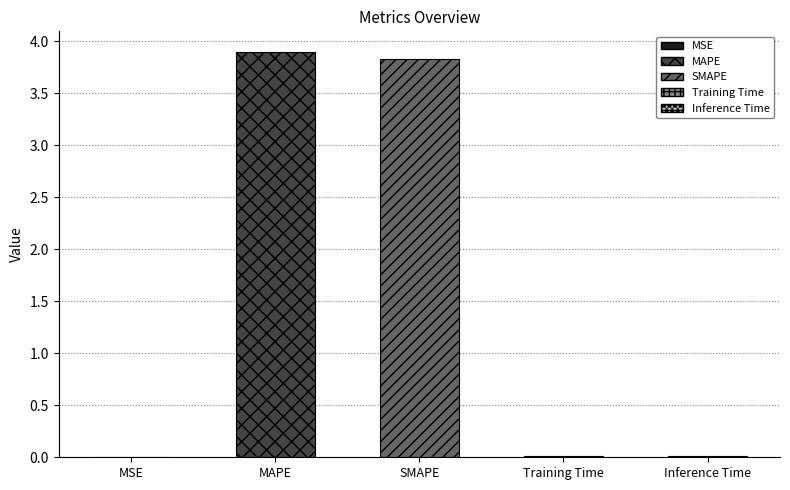

How many series are shown in this chart?

1